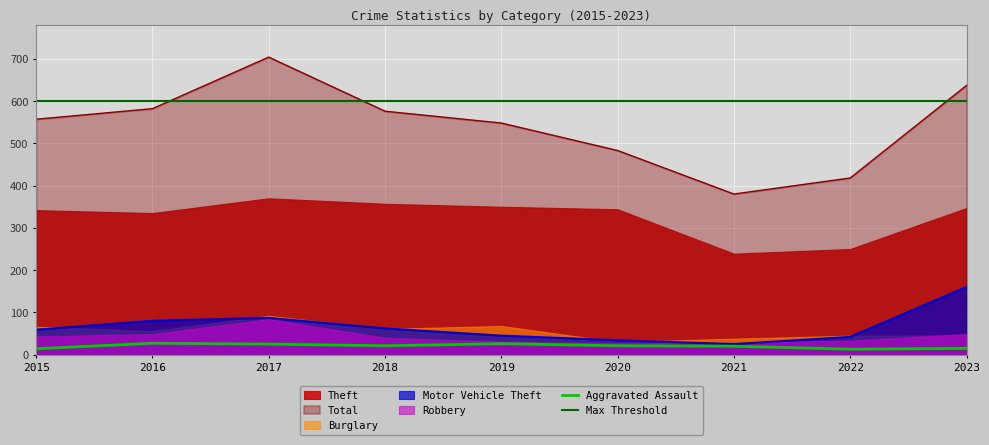

What is the maximum value shown in the chart?

704